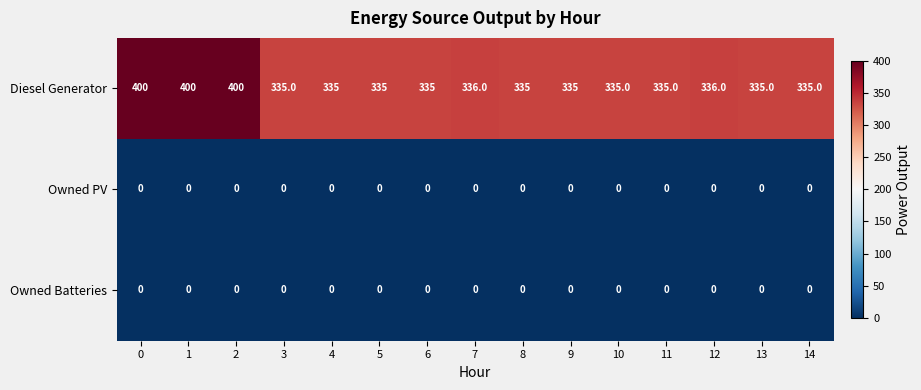

What is the difference between the second highest and minimum values in the Diesel Generator series?

65